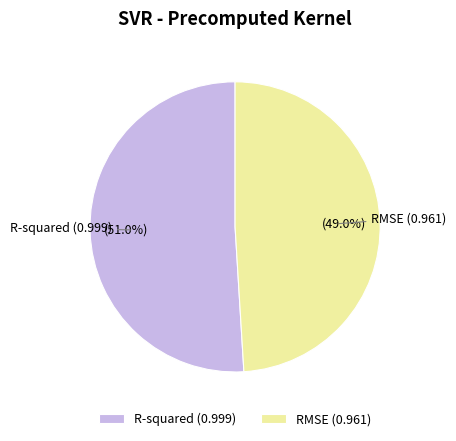

What is the smallest slice in the pie chart?

RMSE